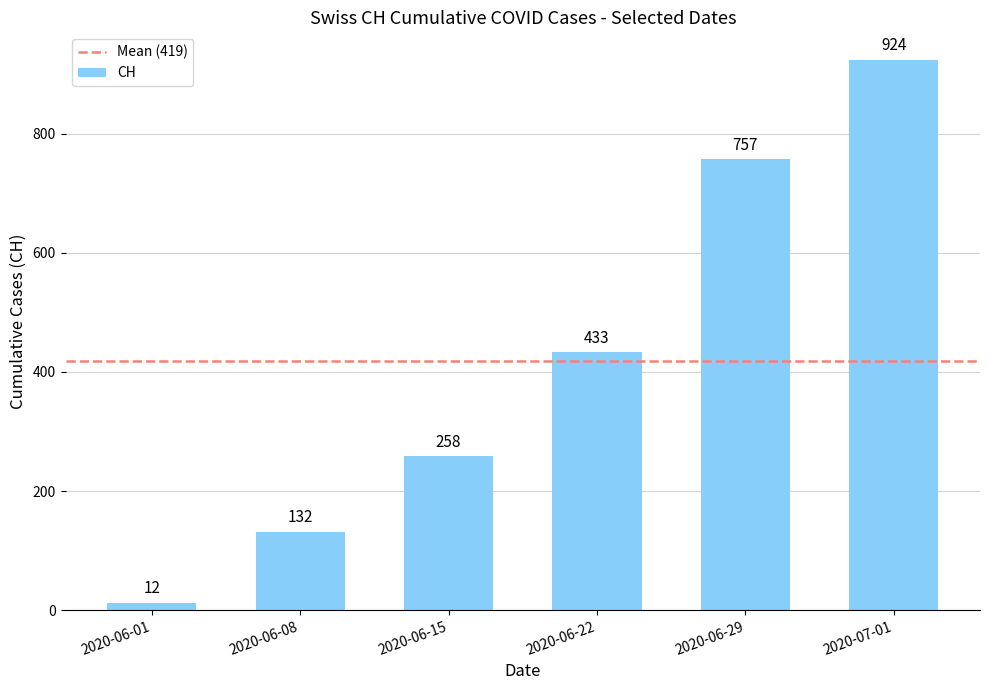

What position from the left is 2020-07-01?

6